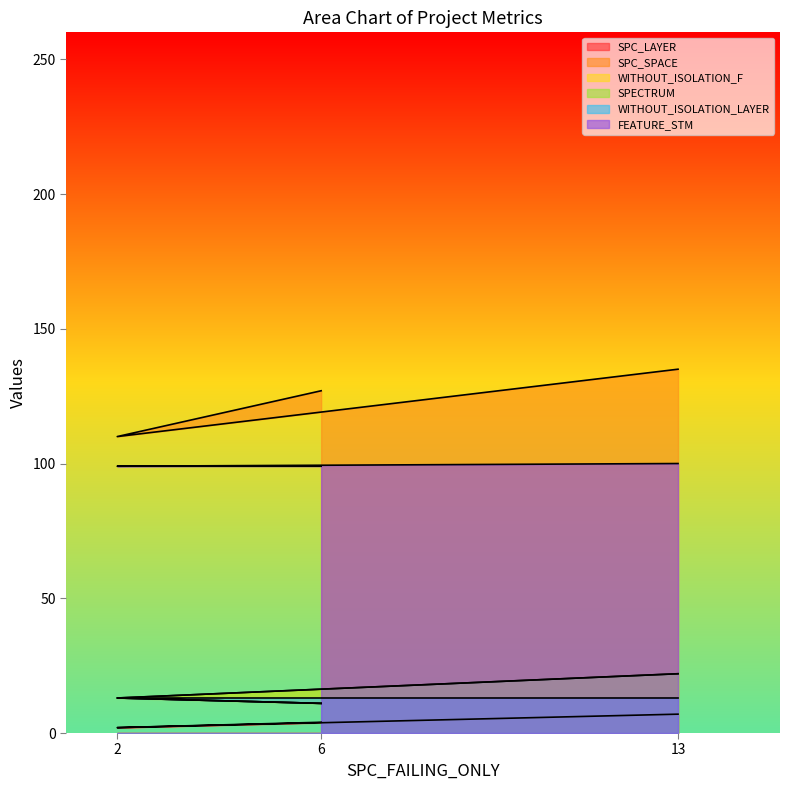

At which label does SPC_LAYER reach its minimum?

2